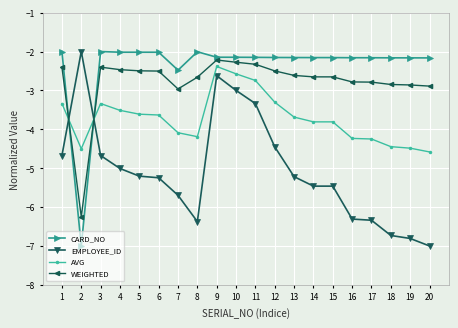

At which category is the sum across all series the highest?

9